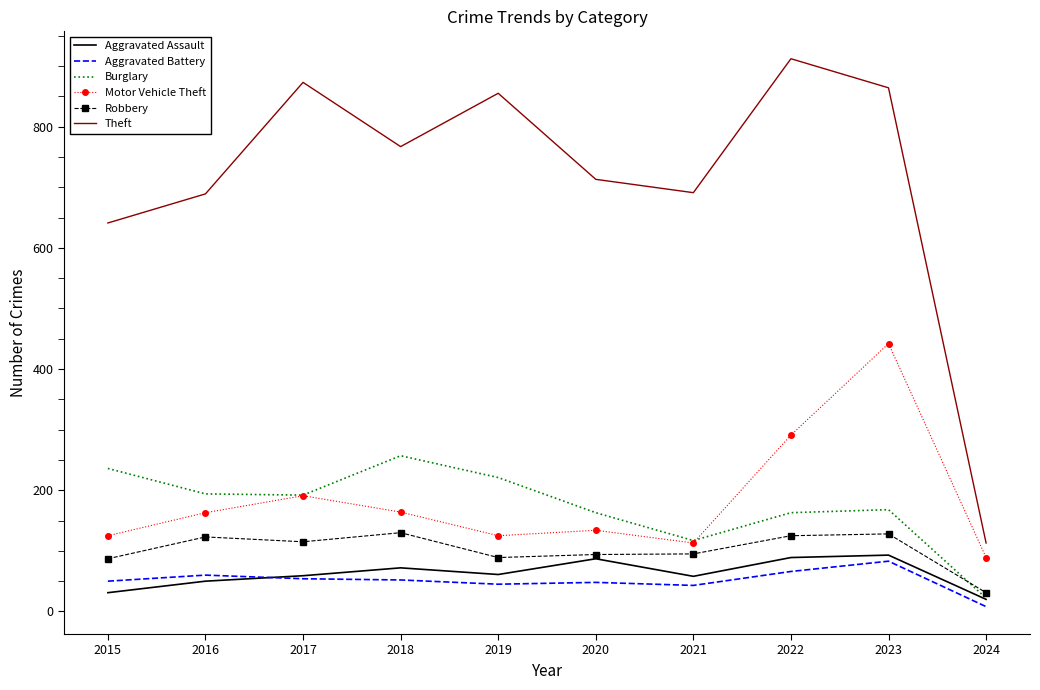

At which category is the sum across all series the highest?

2023